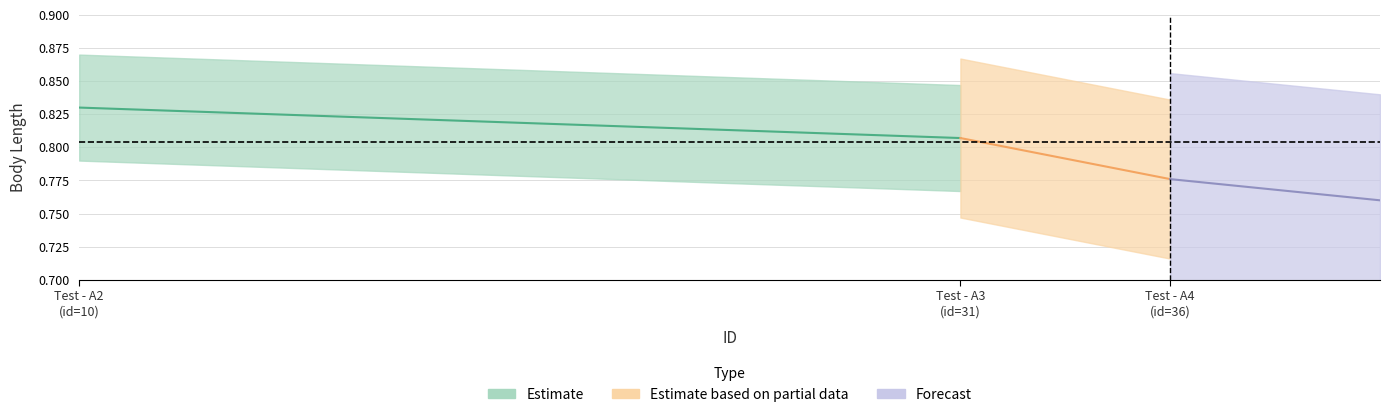

Which series has the widest spread of values?

Estimate based on partial data